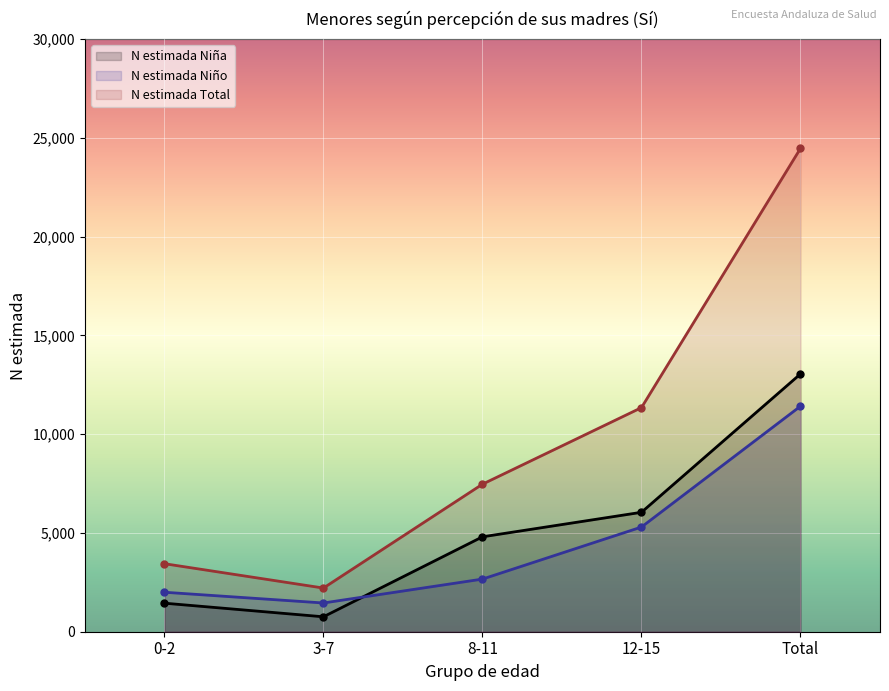

What is the label of the 5th point from the right?

0-2